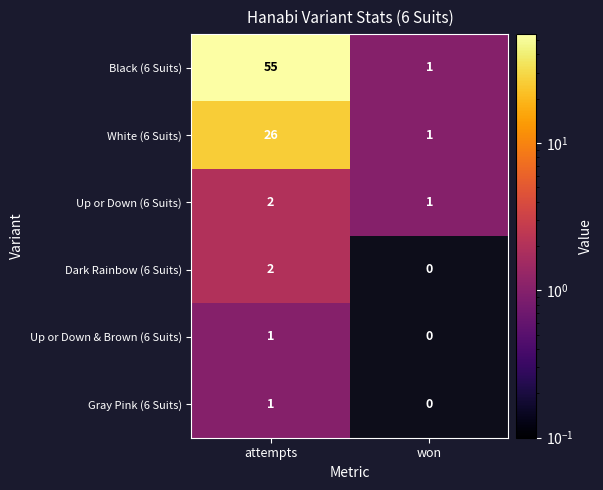

Which category has the lowest value in the Gray Pink (6 Suits) series?

won